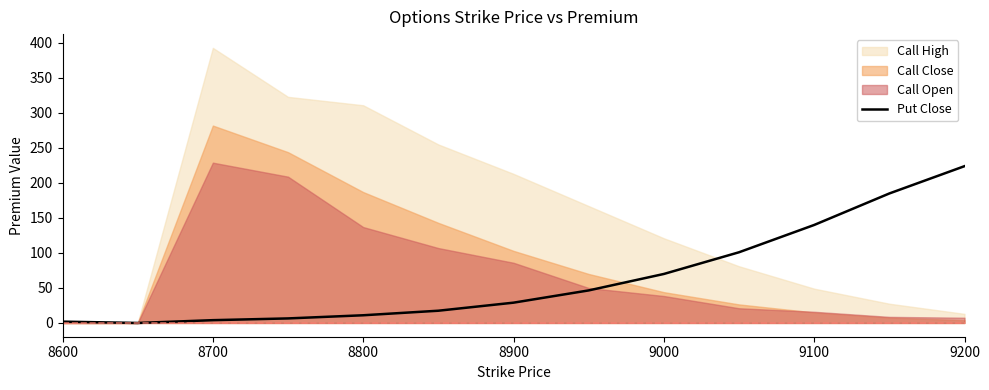

The value at 7 is 31.6. True or false?

False